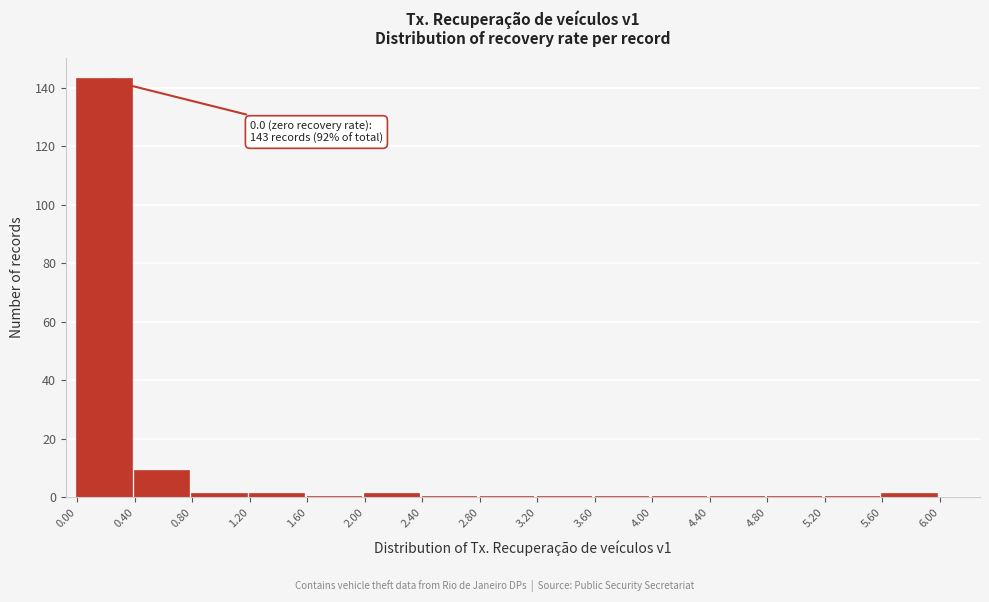

Over which range of the x-axis is the bar tallest?

0.00 to 0.40